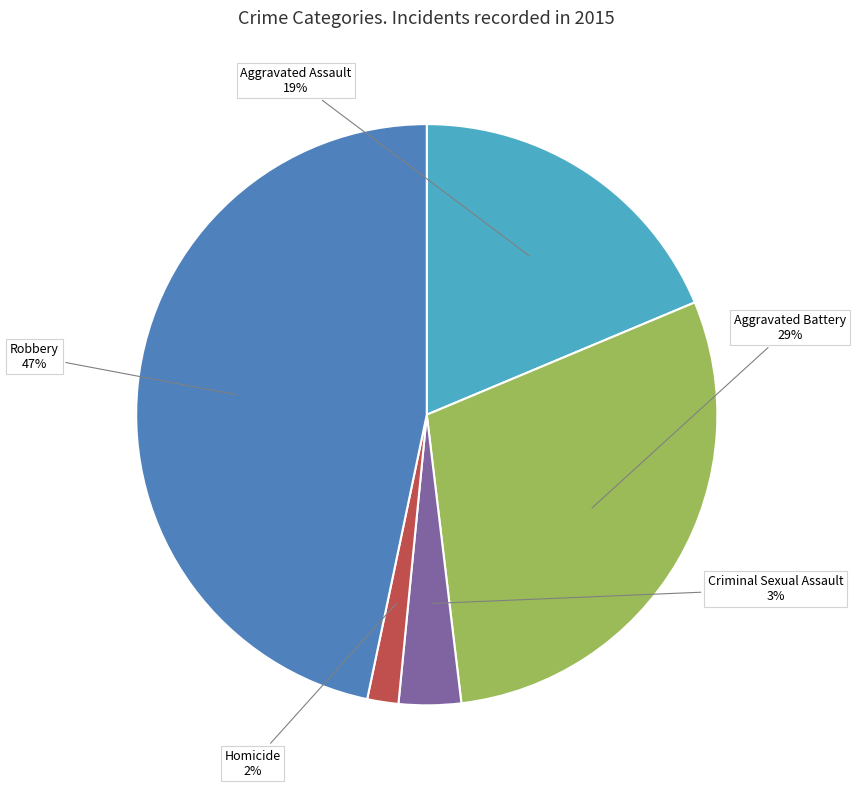

Is there a majority slice in this chart?

No